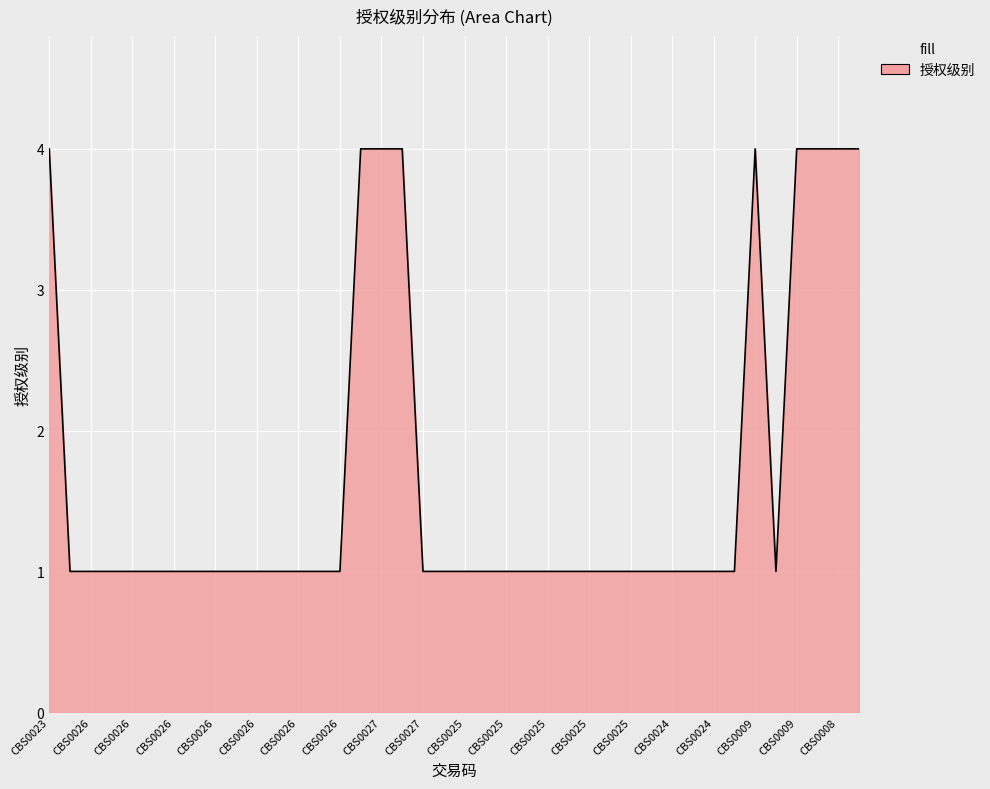

What is the greatest value displayed?

4